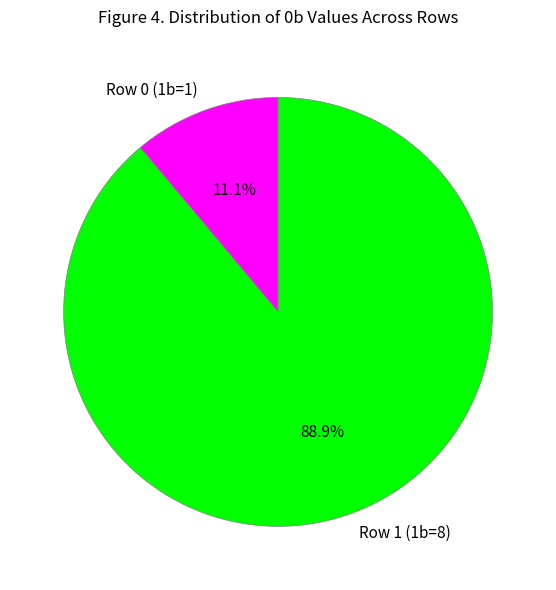

What percentage is the Row 1 (1b=8) slice, to the nearest percent?

89%